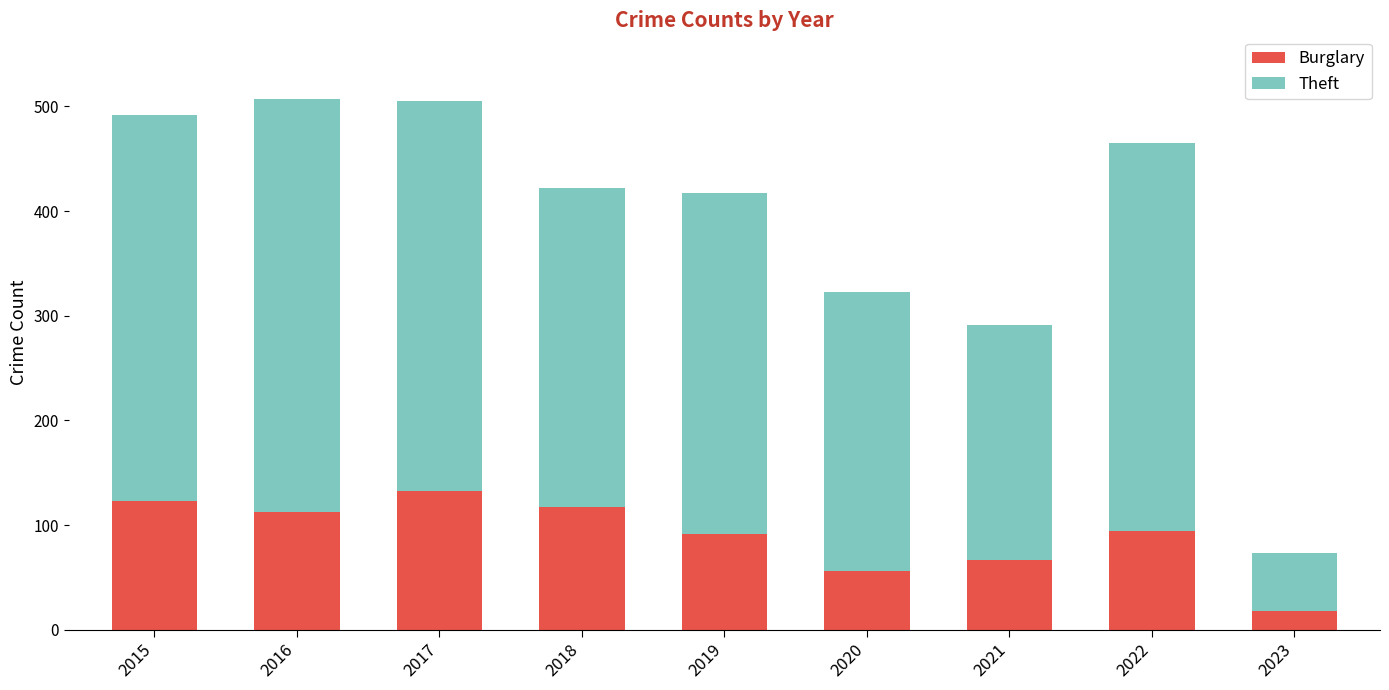

Does the chart contain stacked bars?

Yes